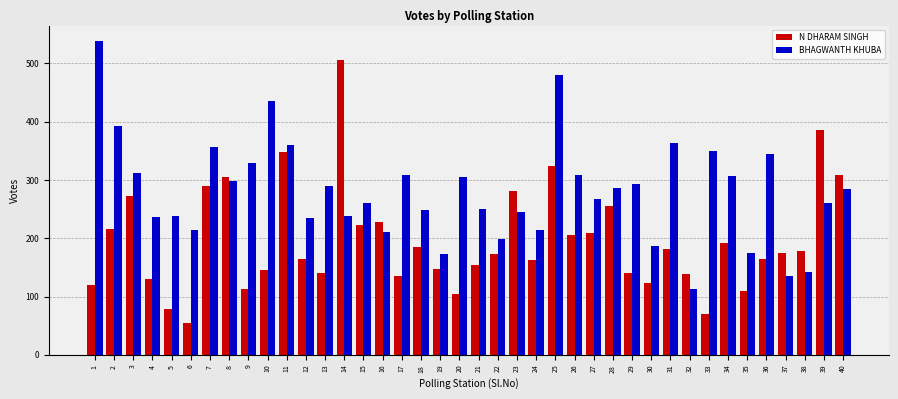

What is the highest value of the BHAGWANTH KHUBA series?

538